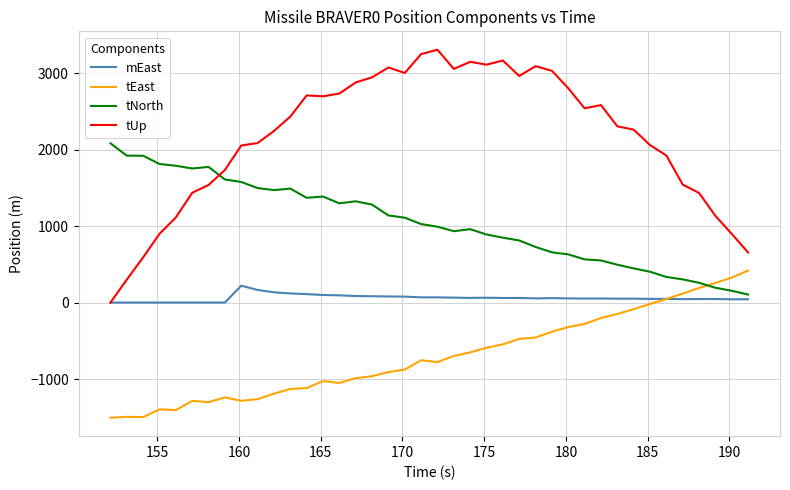

List the series in order of their overall mean, lowest first.

tEast, mEast, tNorth, tUp